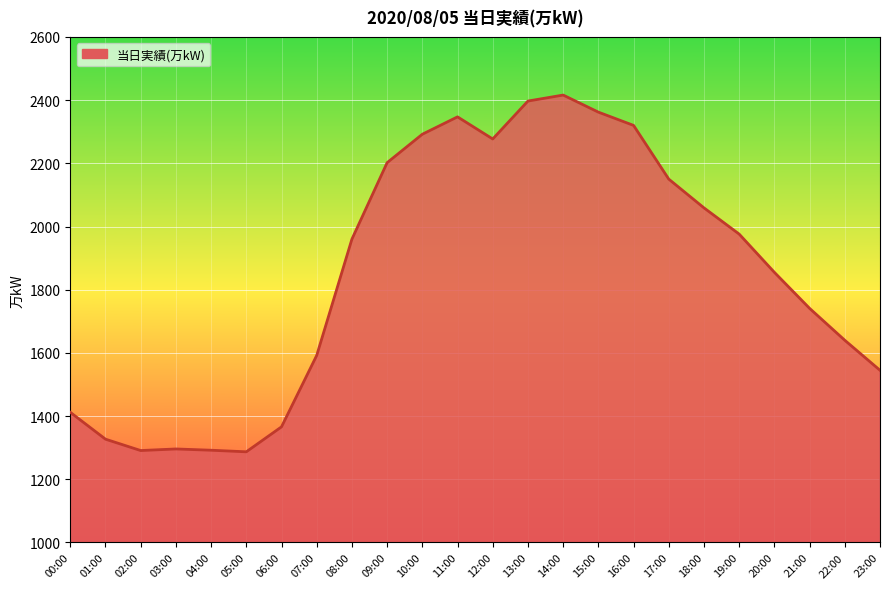

Does the chart display data point markers on the line(s)?

No